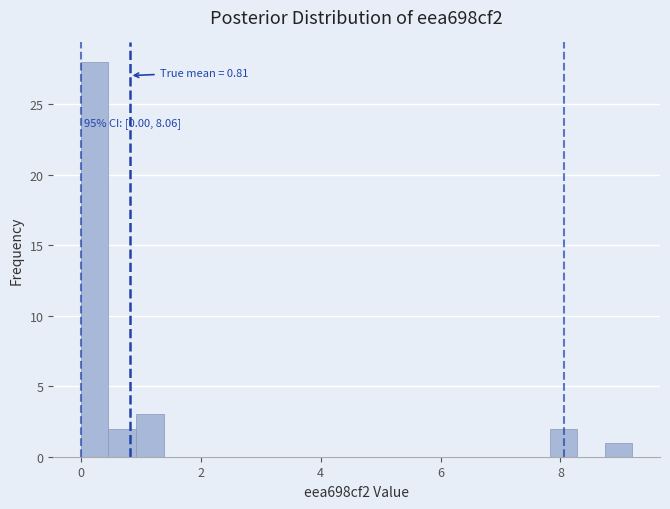

Read against the x-axis, roughly where is the centre of the tallest bar?

0.2